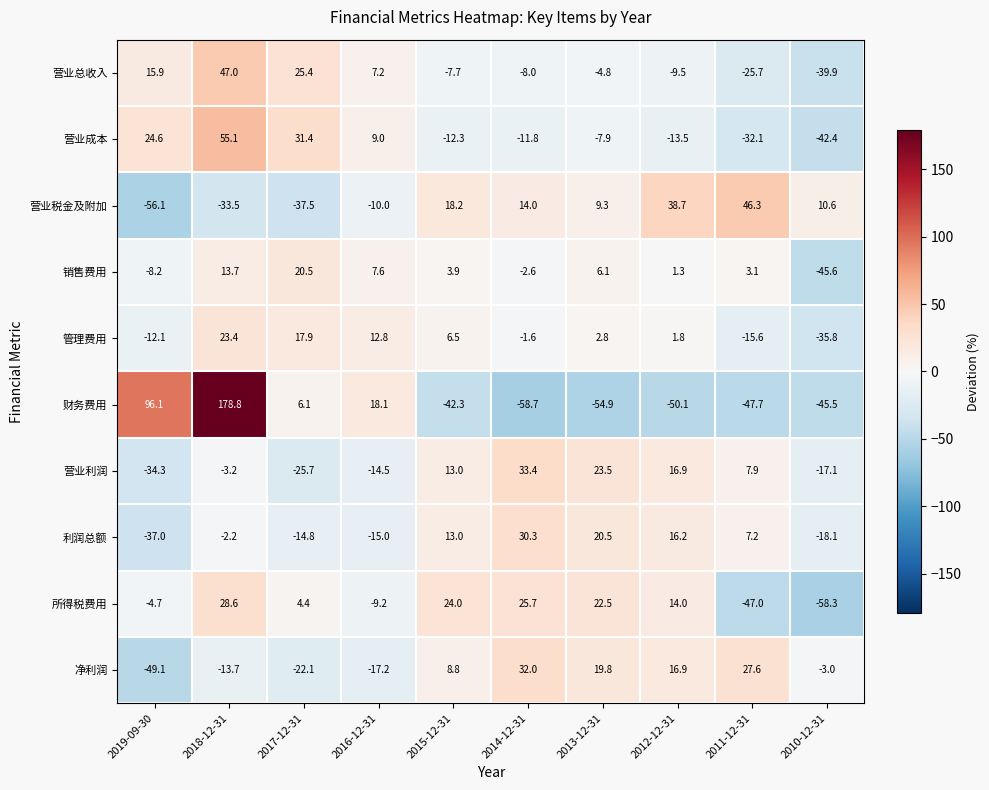

What is the difference between the 销售费用 values at 2012-12-31 and 2018-12-31?

12.4